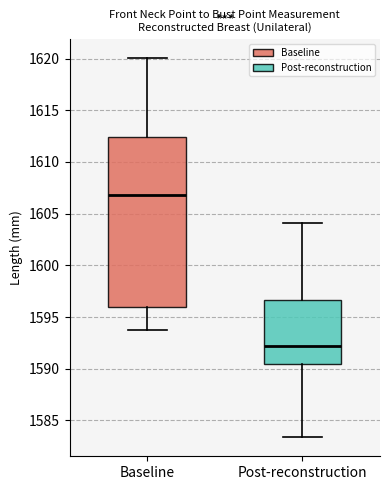

Which box is the tallest, from its lower edge to its upper edge?

Baseline